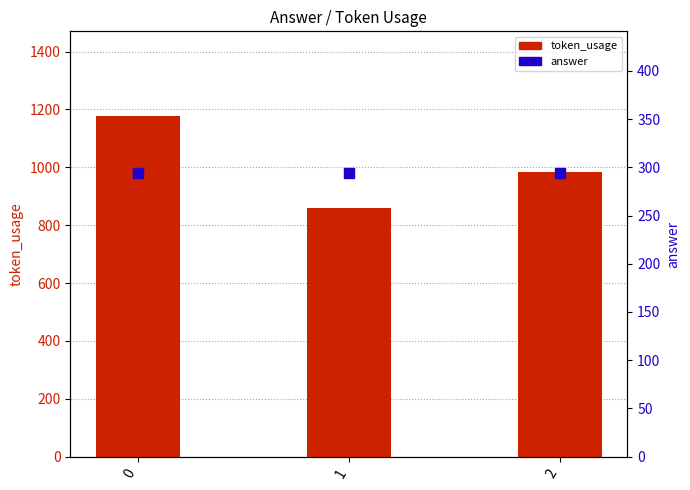

What is the total value across all series at 2?

1276